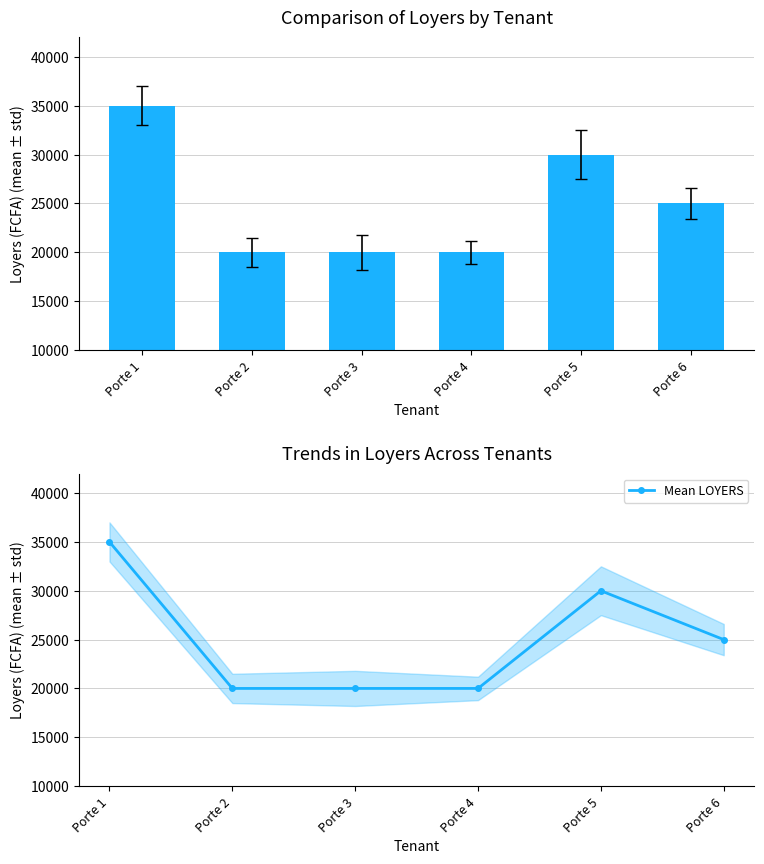

What is the value of the Mean LOYERS bar at the 2nd from the left?

20000